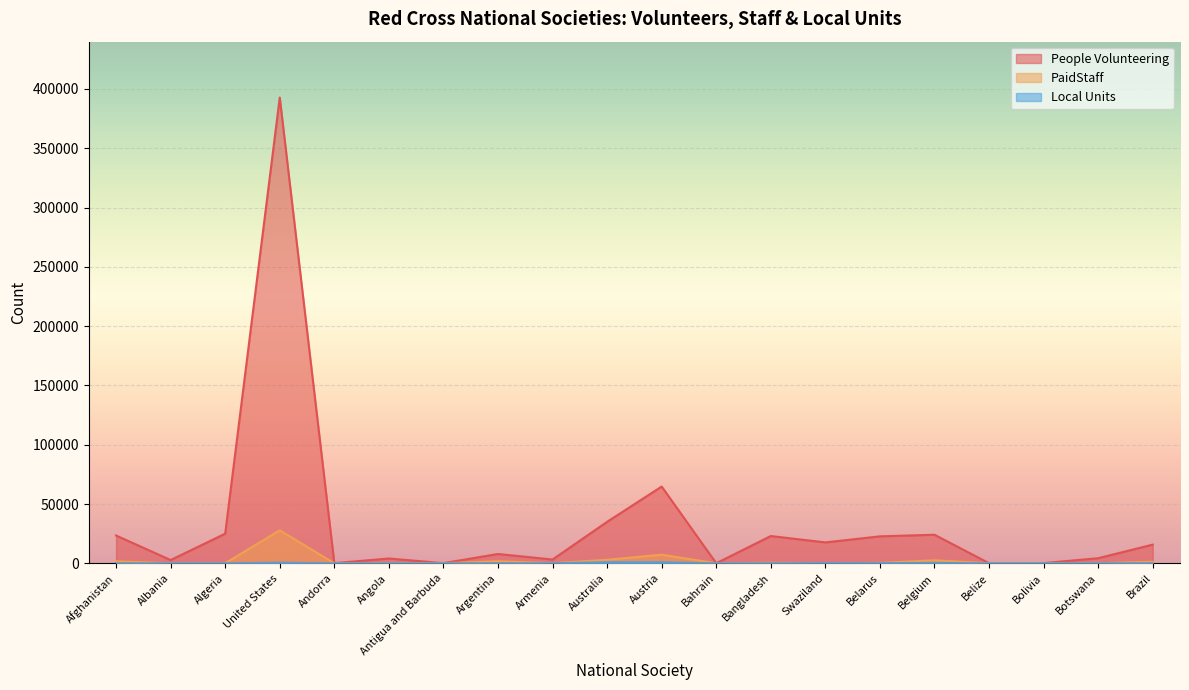

At which label is KPI_Number_of_PaidStaff closest to 13916?

Austria